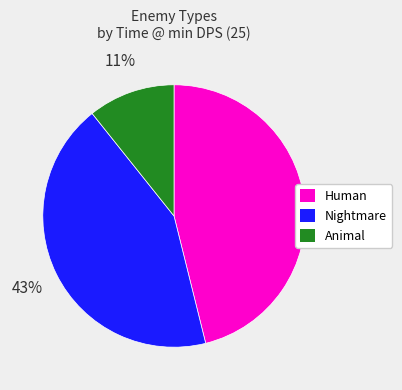

Does any single category account for the majority?

No